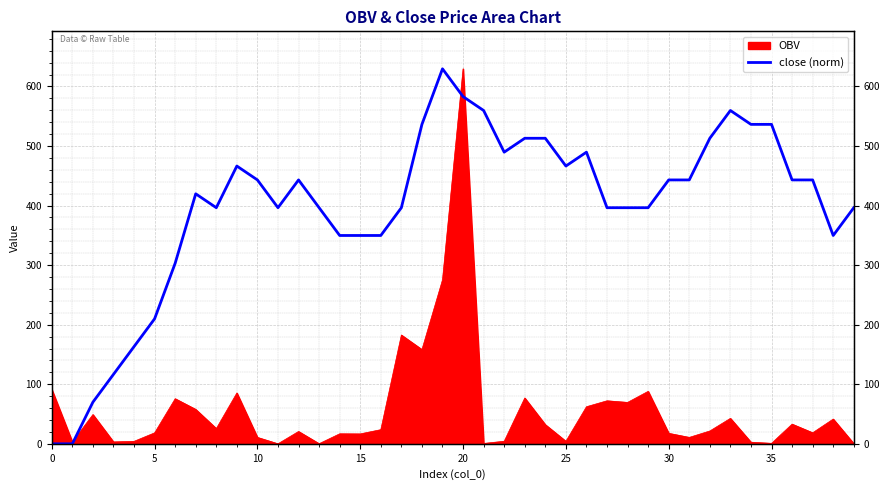

What is the difference between the maximum and minimum values in the close series?

629.5